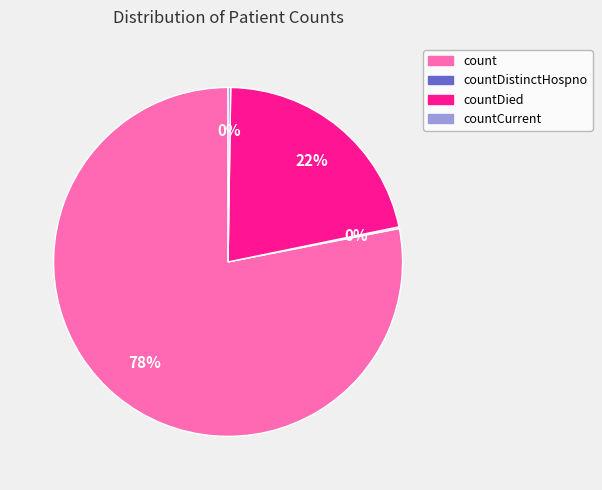

Does any single category account for the majority?

Yes